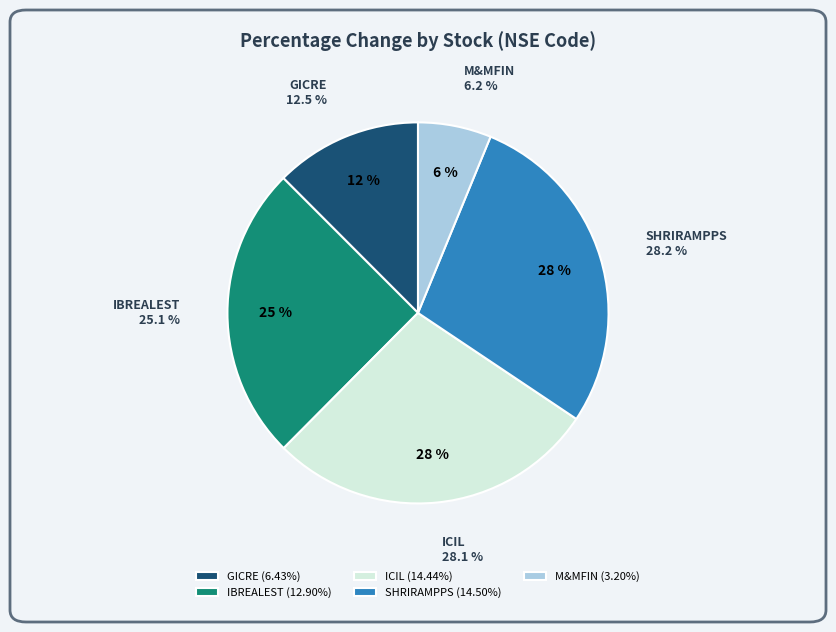

What is the change in value from IBREALEST to ICIL?

+1.5